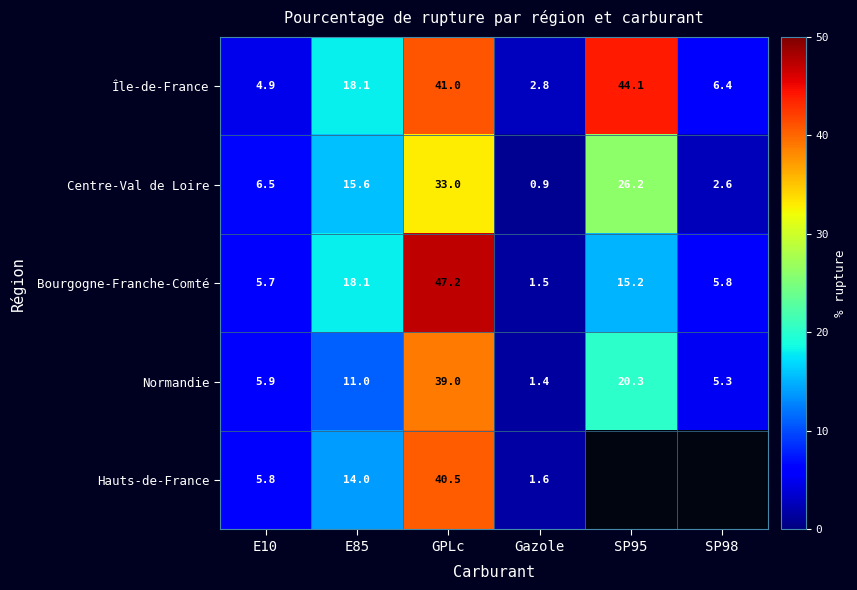

At Gazole, list the series in order from largest to smallest.

Île-de-France, Hauts-de-France, Bourgogne-Franche-Comté, Normandie, Centre-Val de Loire